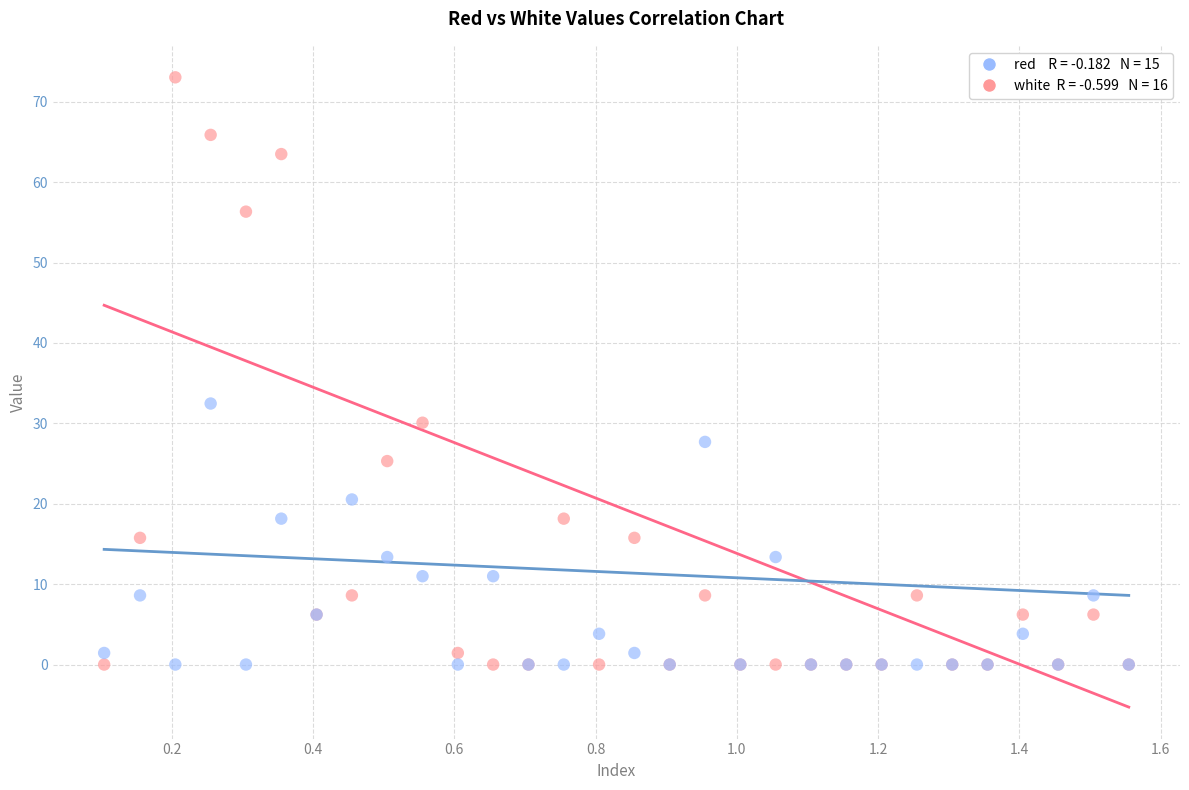

Across all series, what Y value is closest to 36?

32.5